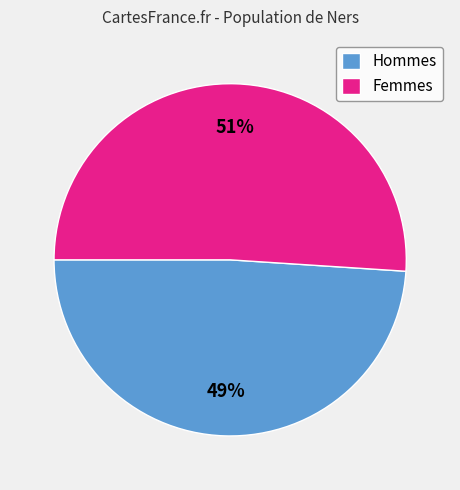

How many slices are in this pie chart?

2